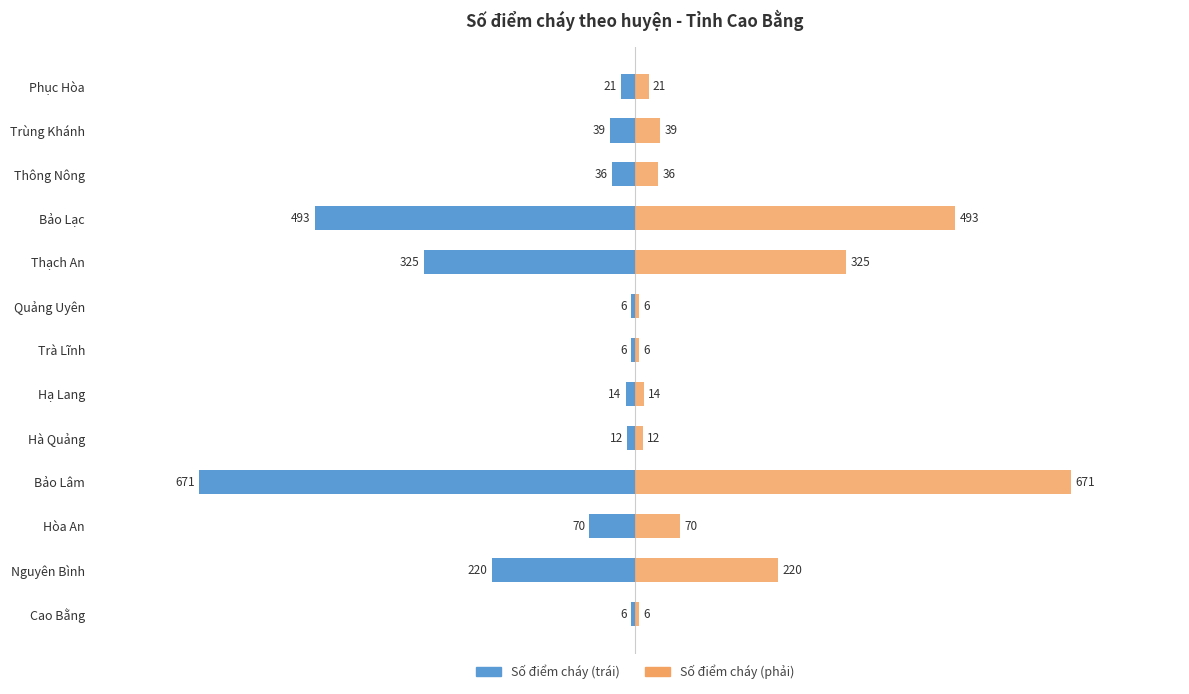

Is it true that Số điểm cháy (trái) equals -31 at 12?

False